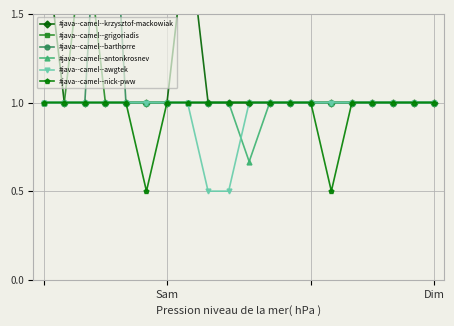

What is the lowest value of the #java--camel--nick-pww series?

0.5